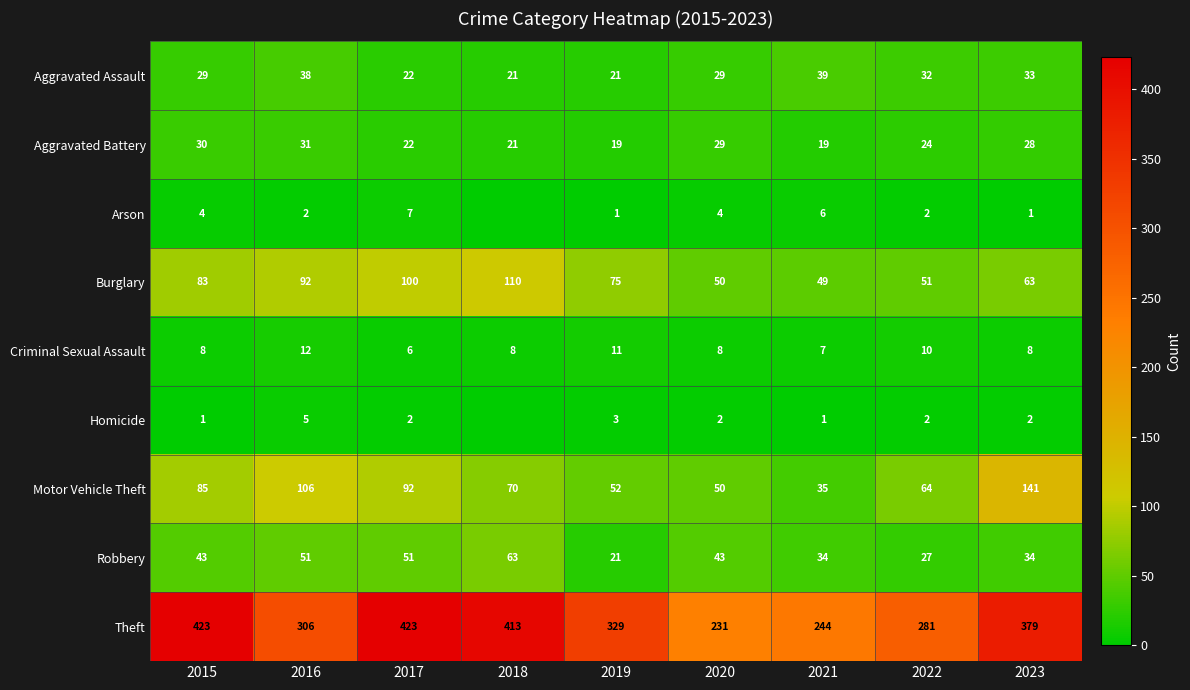

What is the sum of all Criminal Sexual Assault values?

78